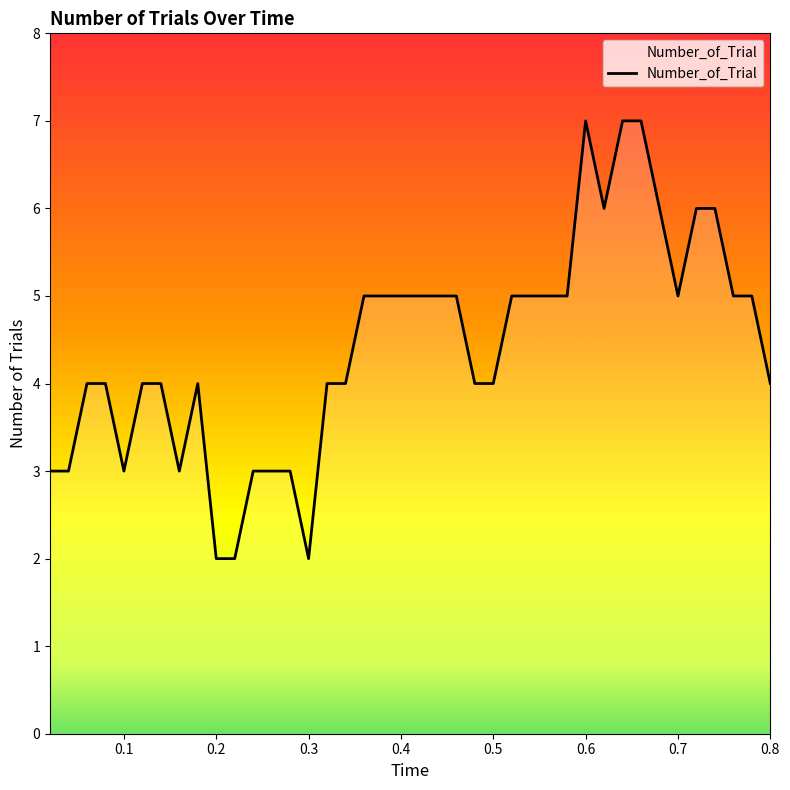

What is the greatest value displayed?

7